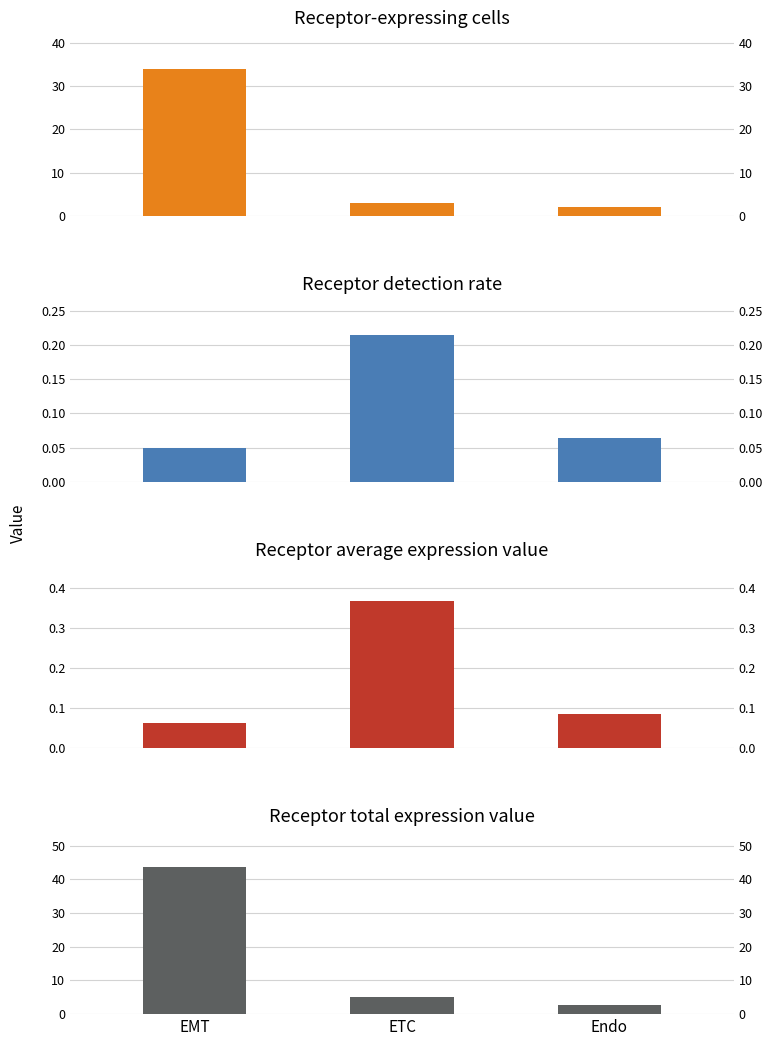

What is the difference between the maximum and second lowest values in the Receptor-expressing cells series?

31.0